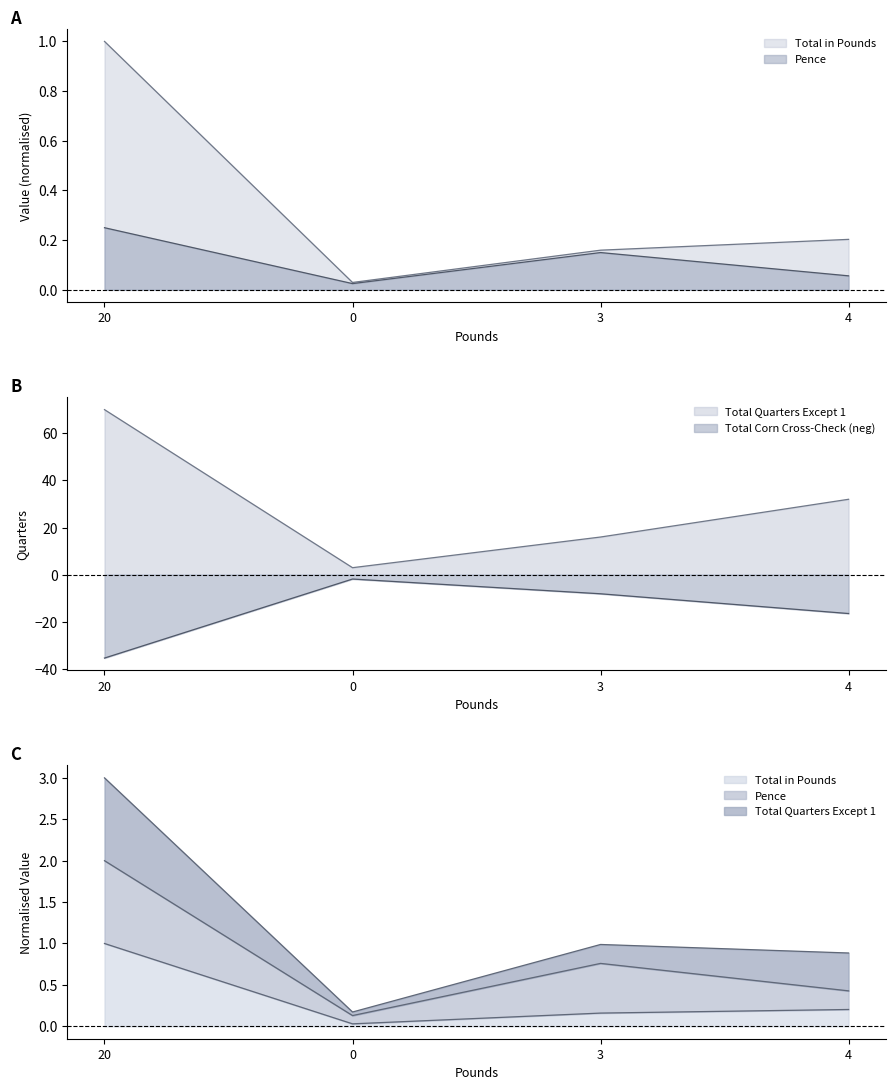

Where does the Total Quarters Except 1 series first go above 32?

20